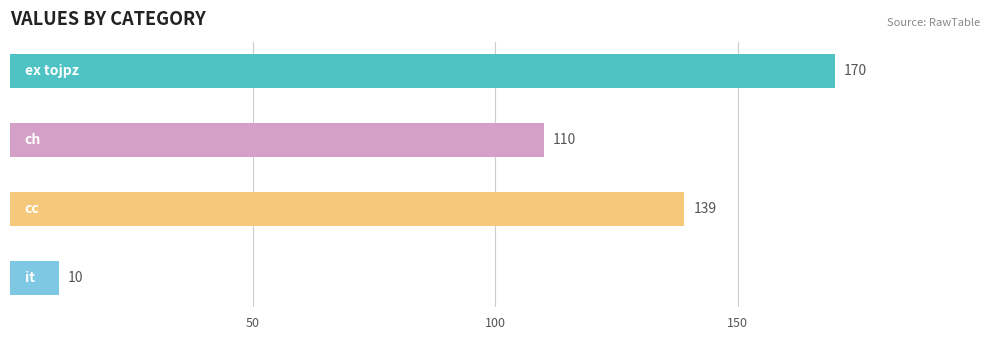

Rank the categories by value from lowest to highest.

it, ch, cc, ex tojpz